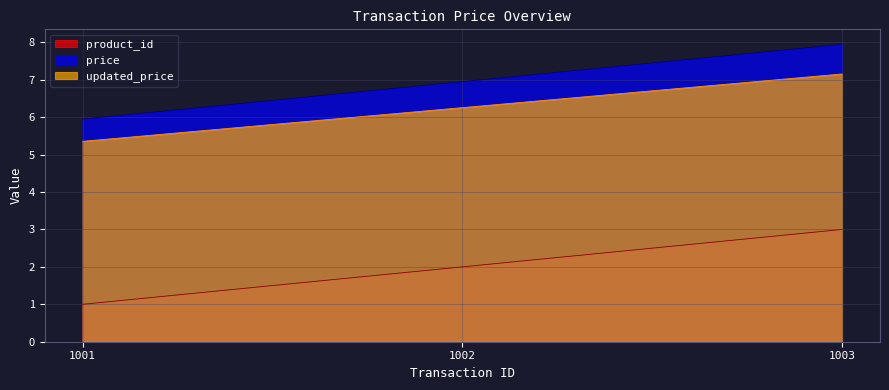

What is the maximum value for updated_price?

7.2